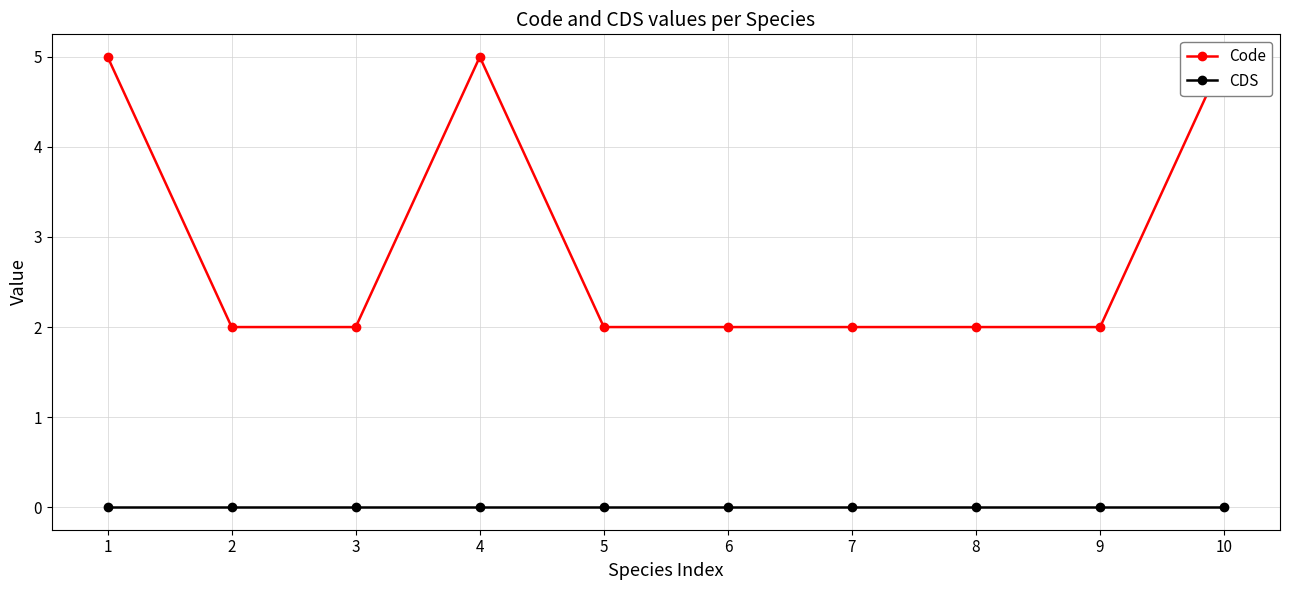

What is the total value across all series at 4?

5